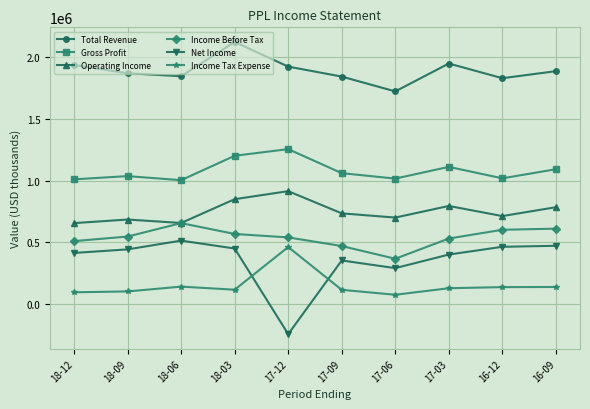

What is the sum of the Total Revenue values at 17-09 and 16-09?

3734000